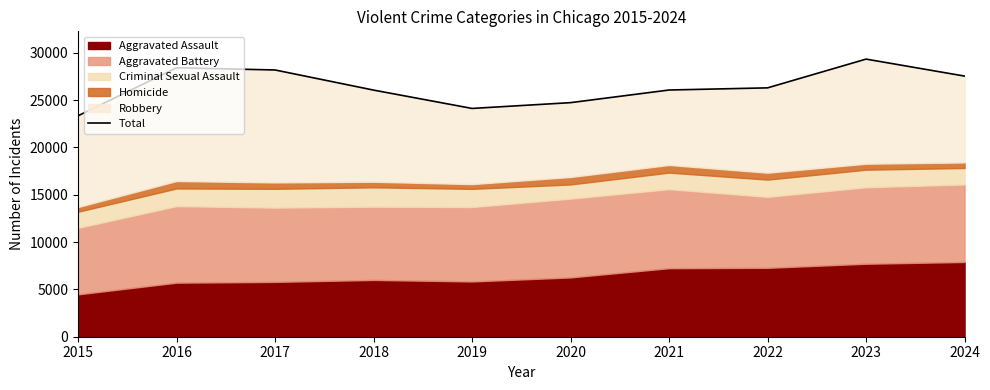

Rank the categories by value from lowest to highest.

2015, 2019, 2020, 2018, 2021, 2022, 2024, 2017, 2016, 2023